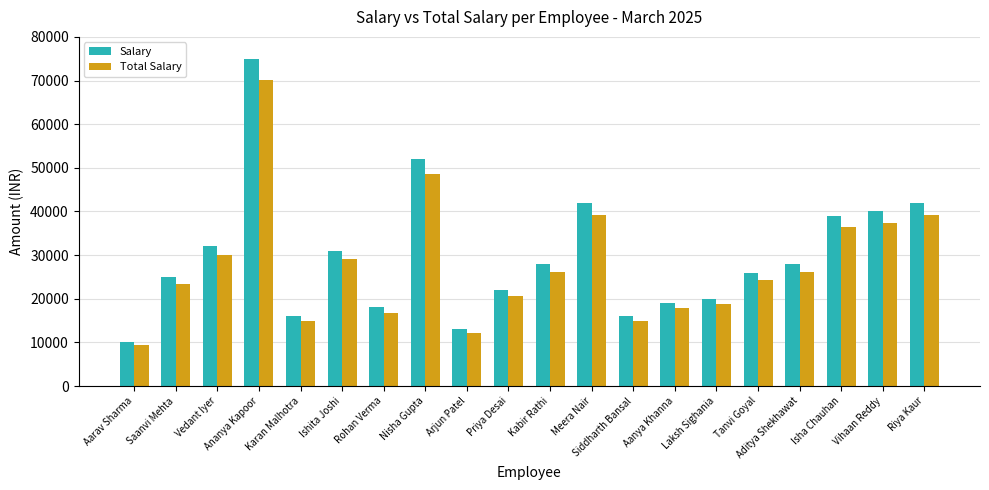

At which category is the sum across all series the highest?

Ananya Kapoor